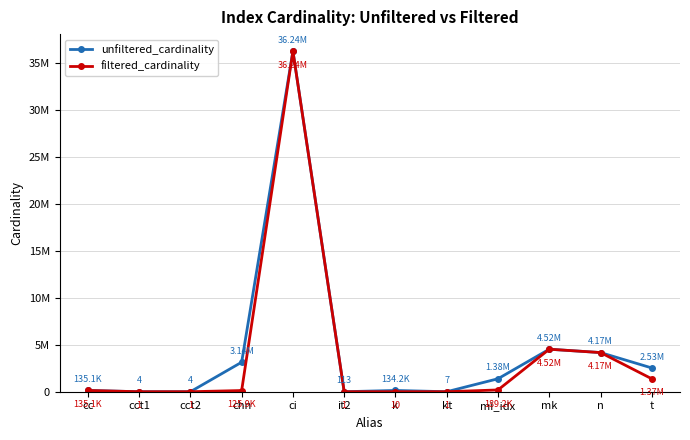

Is this an area chart (filled region under the line)?

No